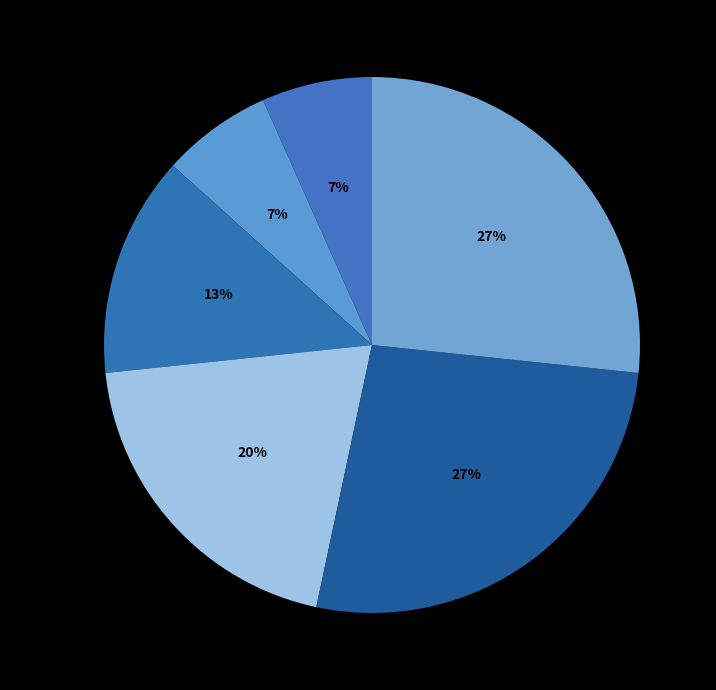

True or false: 1439058142 accounts for 20% of the total.

True